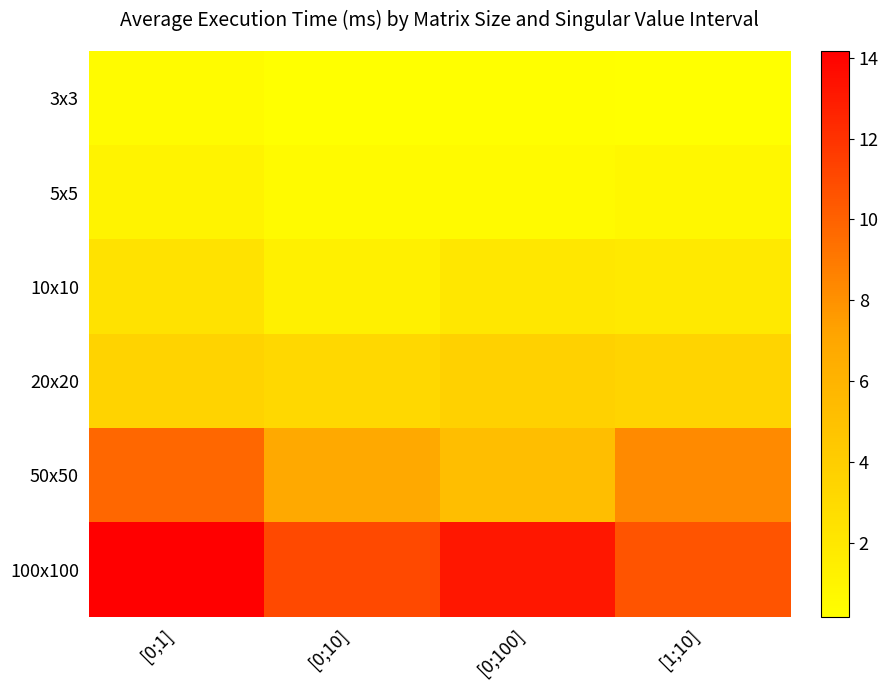

At [1;10], list the series in order from smallest to largest.

3x3, 5x5, 10x10, 20x20, 50x50, 100x100